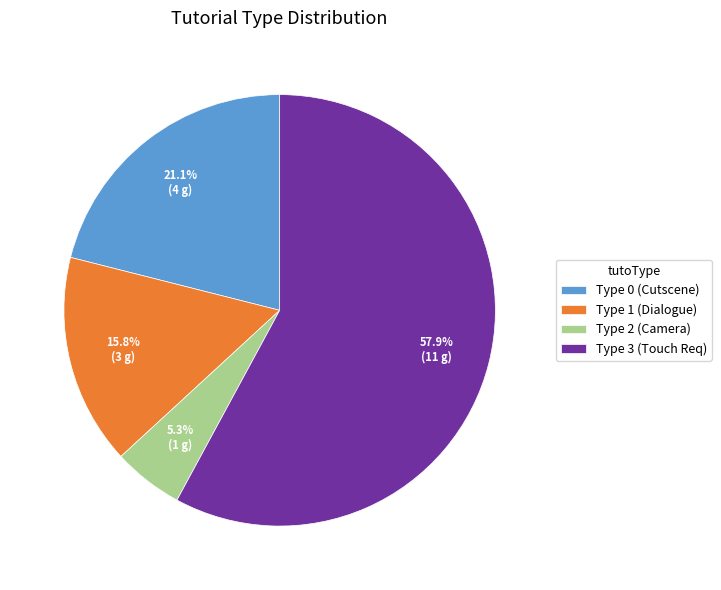

How many slices are in this pie chart?

4